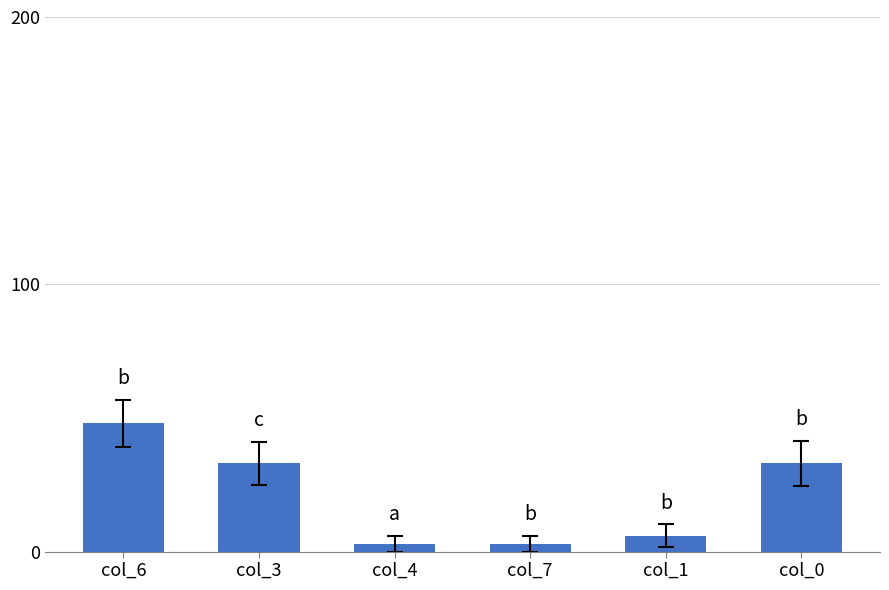

At which label does the data first exceed 33?

col_6